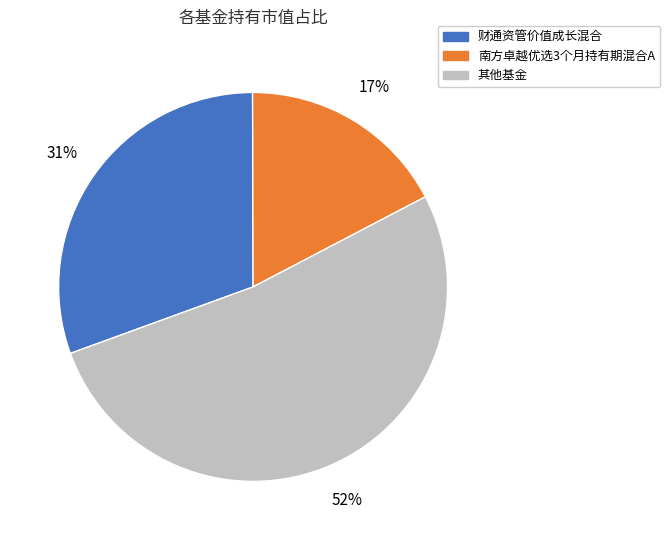

How many slices are in this pie chart?

3